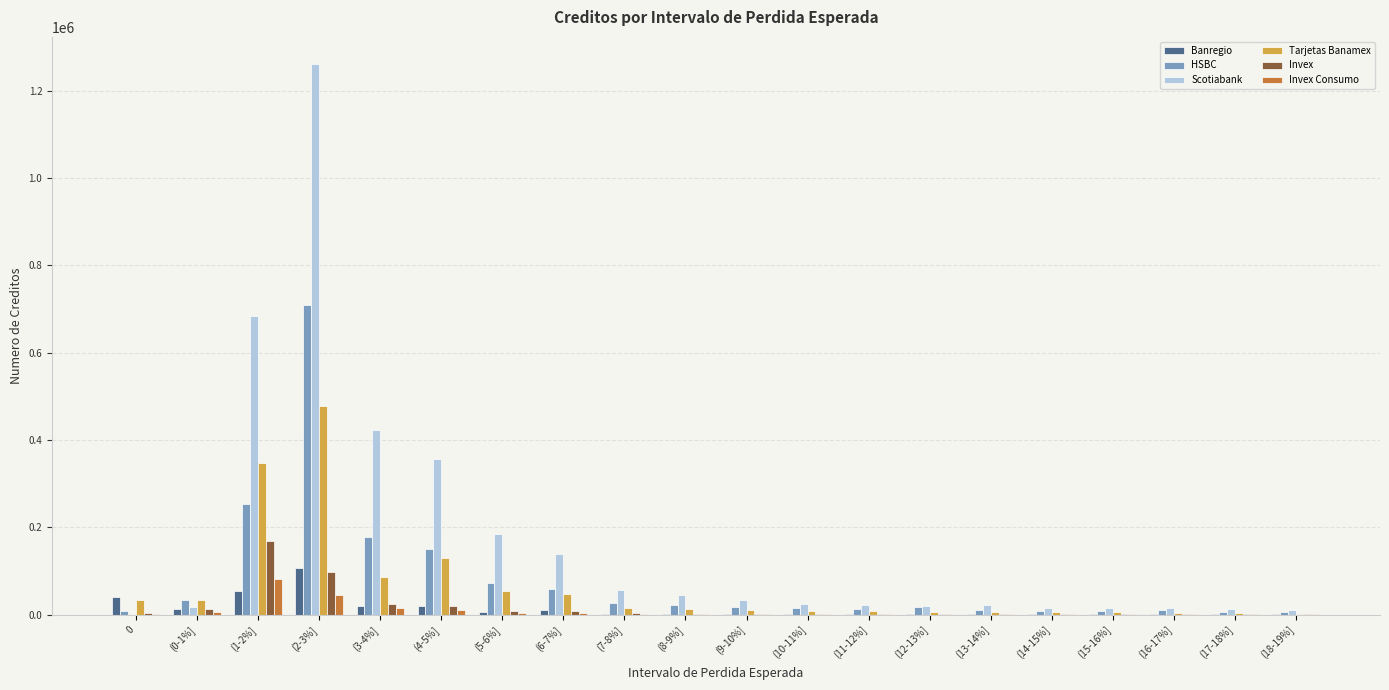

Which series has the largest total across all categories?

Scotiabank